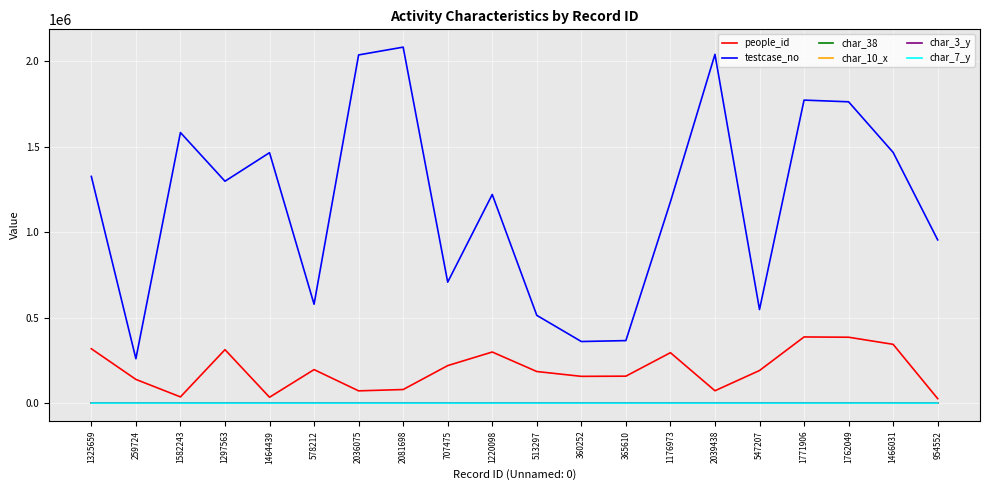

At how many categories does at least one series exceed 535338?

16